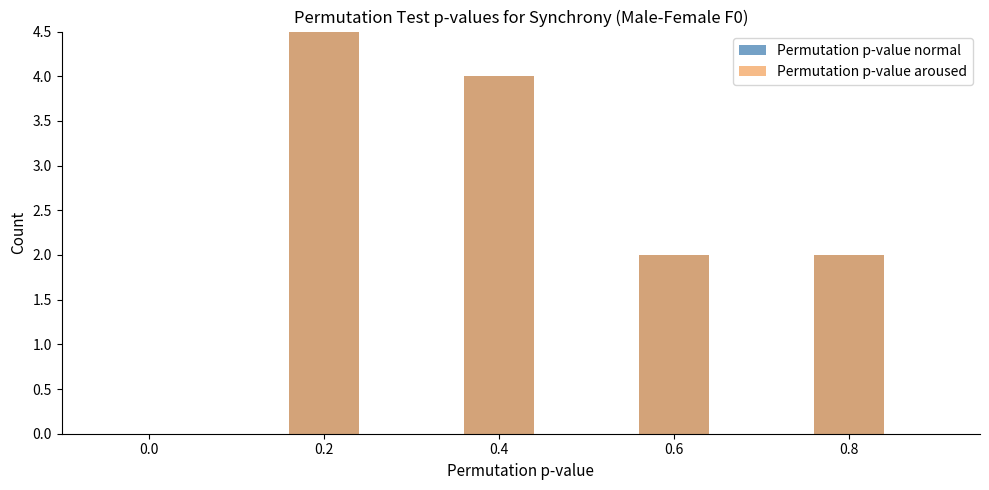

Reading left to right, list all the values displayed in this chart.

Permutation p-value normal: 0	10	4	2	2
Permutation p-value aroused: 0	11	4	2	2